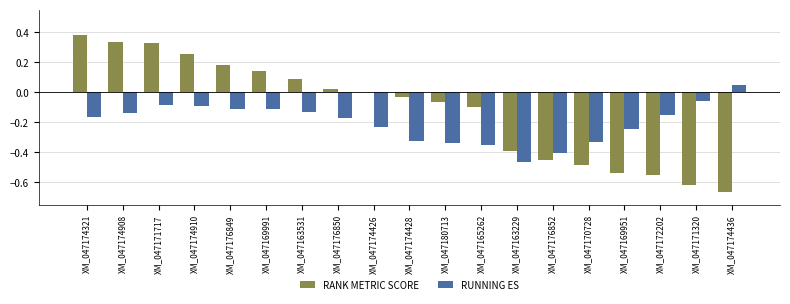

Which series has the largest total across all categories?

RANK METRIC SCORE